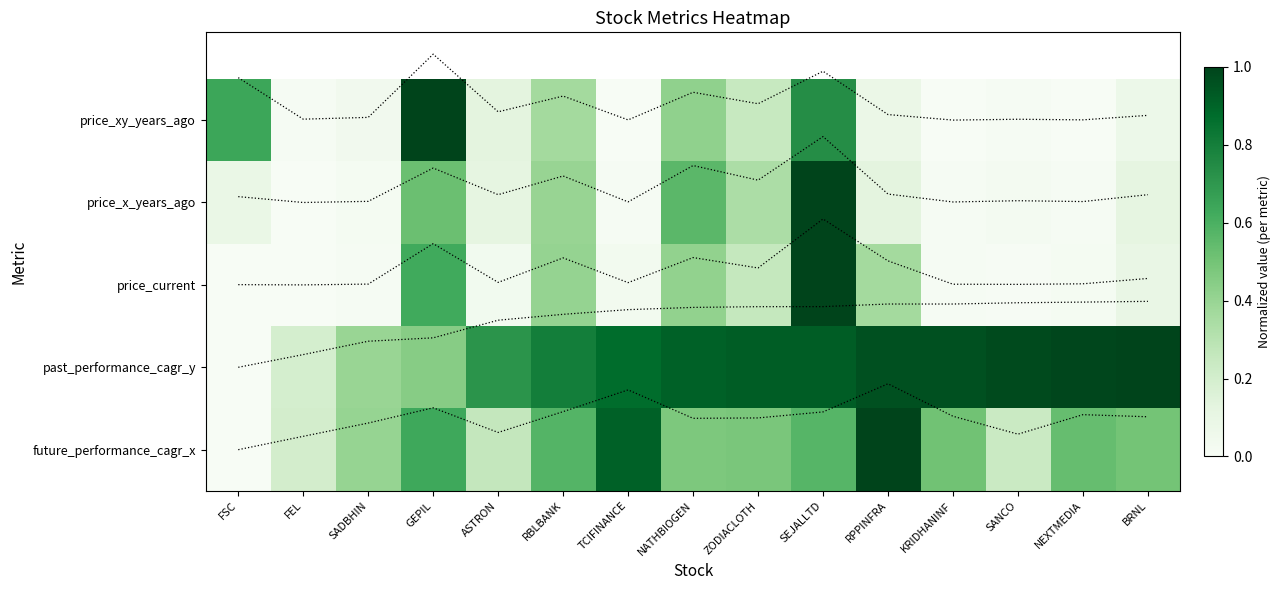

Between TCIFINANCE and NEXTMEDIA, which series saw the biggest shift?

future_performance_cagr_x